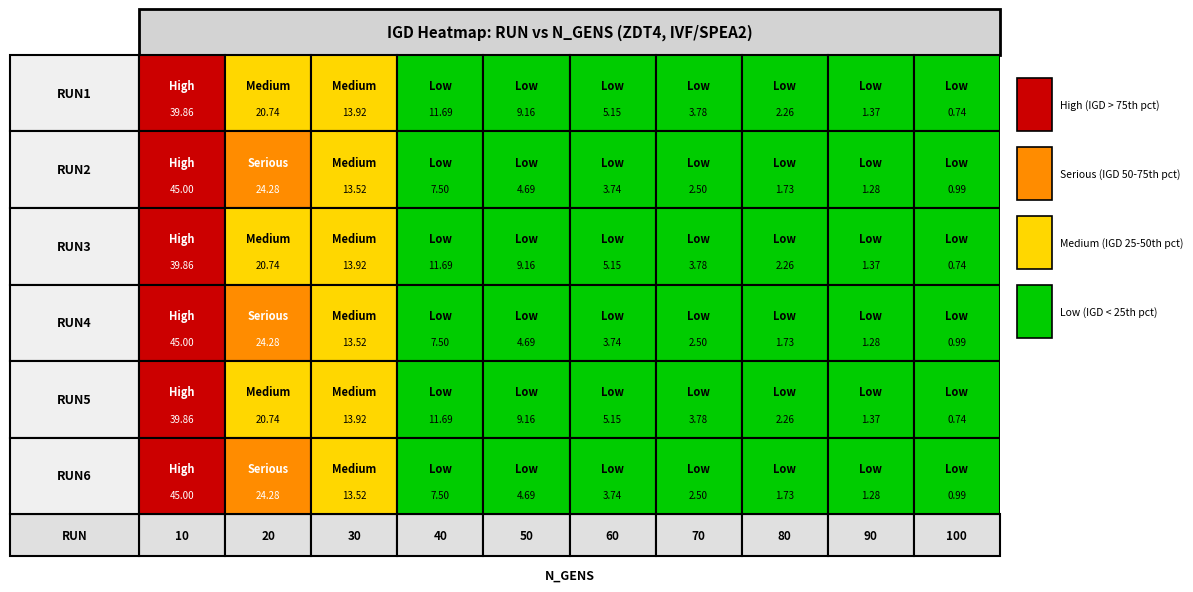

What value does the RUN2 series have at 30?

13.5